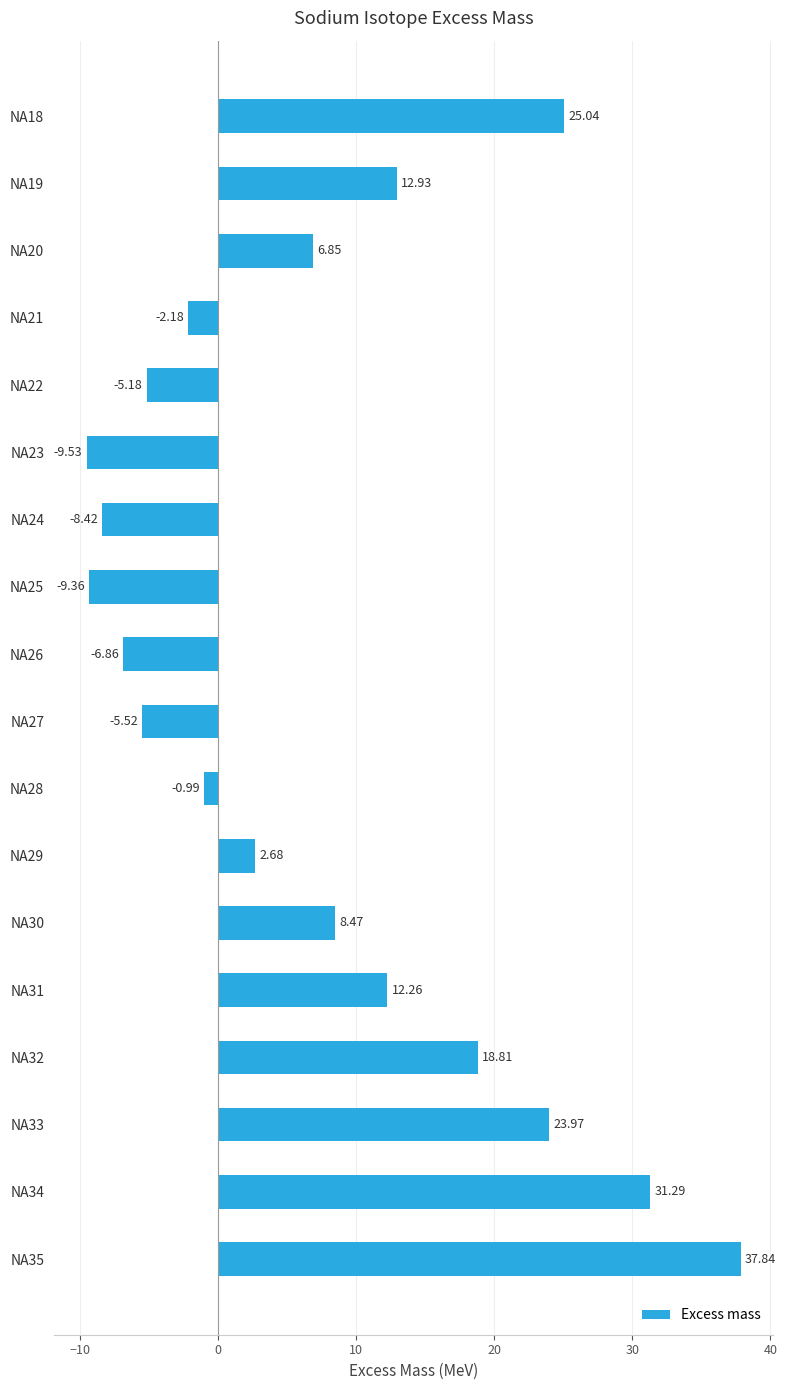

How many positive values are there?

10